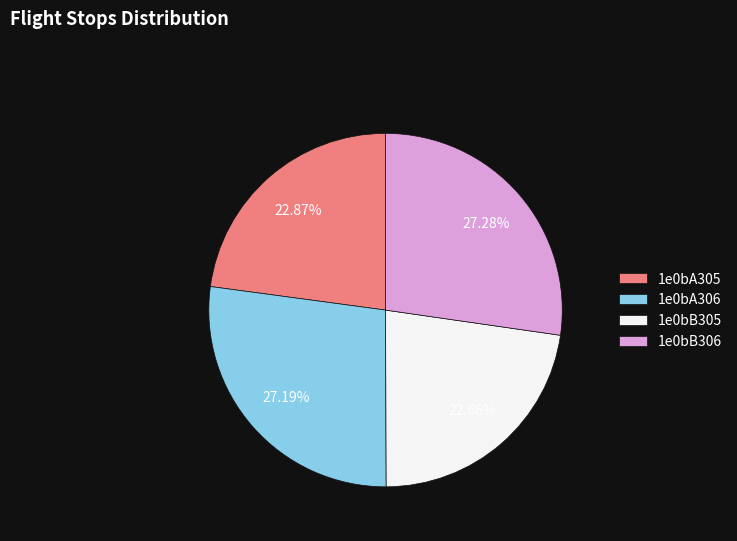

How many segments does this pie chart have?

4